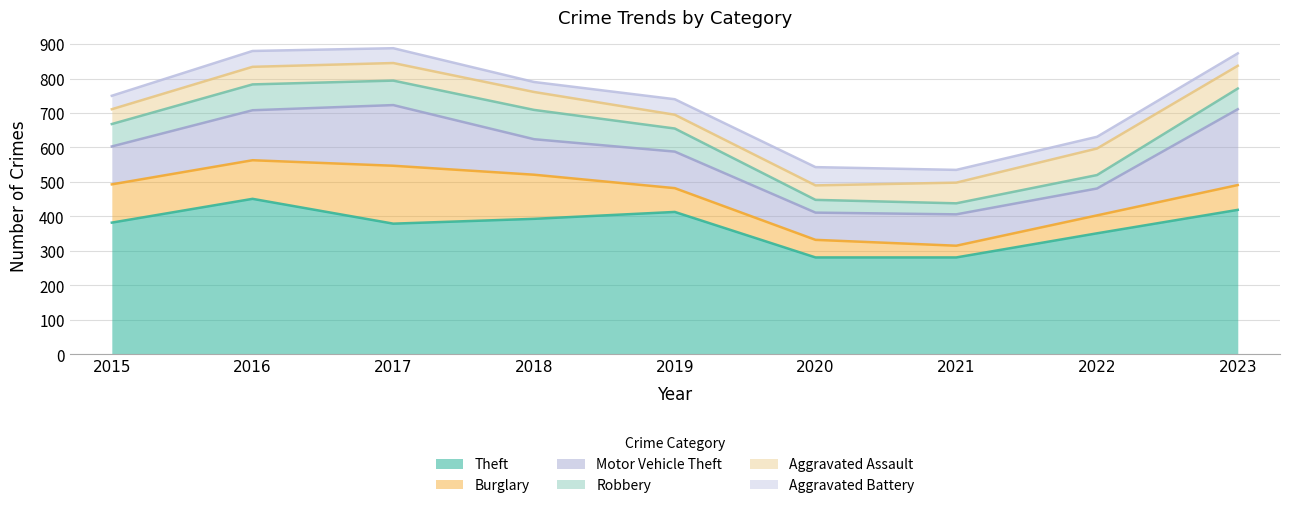

Reading left to right, extract all data points from this chart.

Theft: 382	451	379	393	413	281	281	351	419
Burglary: 111	112	168	128	69	51	34	52	72
Motor Vehicle Theft: 110	145	176	103	106	79	91	78	220
Robbery: 65	75	71	85	67	37	32	39	60
Aggravated Assault: 43	51	51	52	40	42	60	77	66
Aggravated Battery: 39	46	43	29	45	53	37	34	36